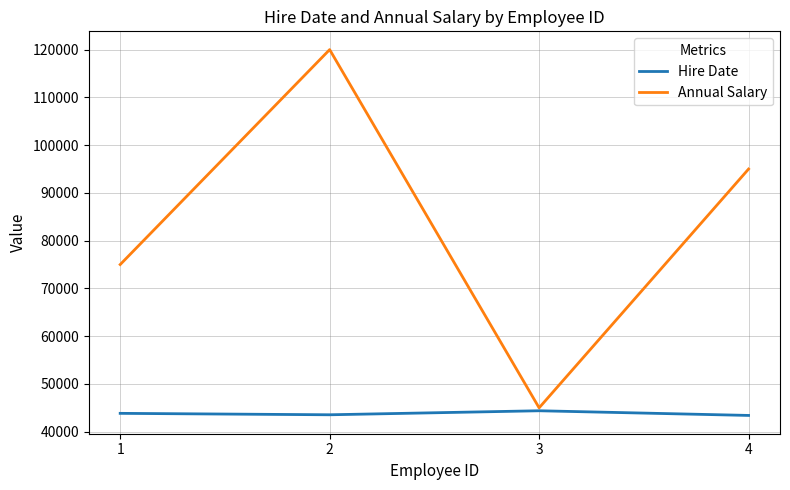

Is it true that Hire Date equals 43409 at 4?

True